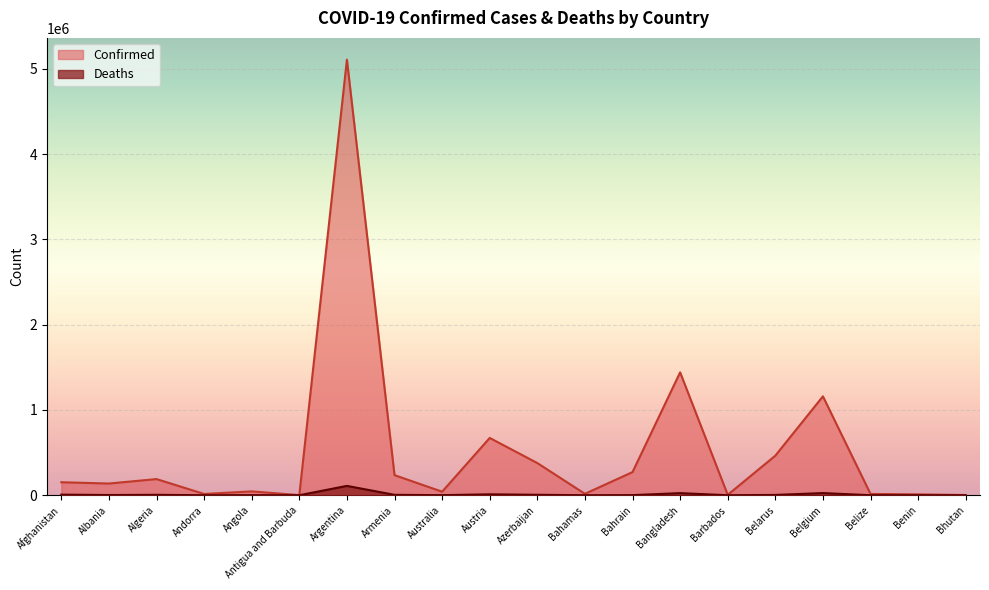

At Andorra, list the series in order from smallest to largest.

Deaths, Confirmed